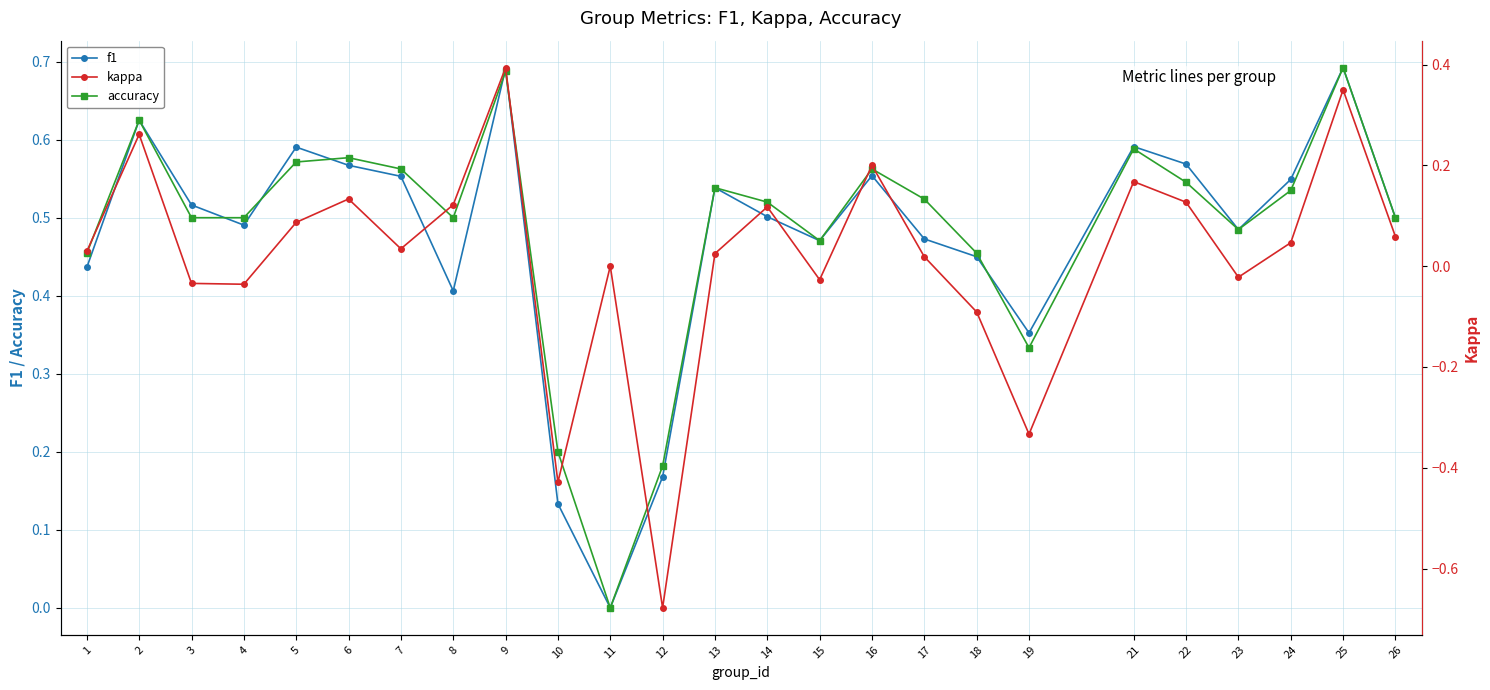

At how many categories does at least one series exceed 0?

24